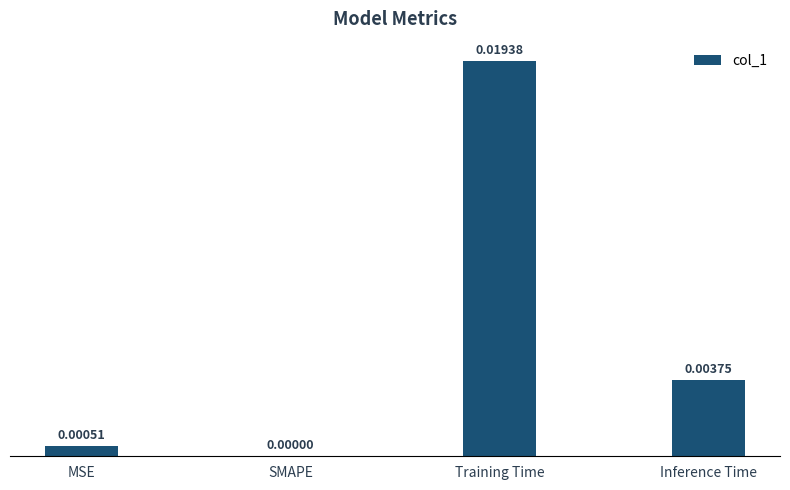

At which label is the value closest to 0?

SMAPE